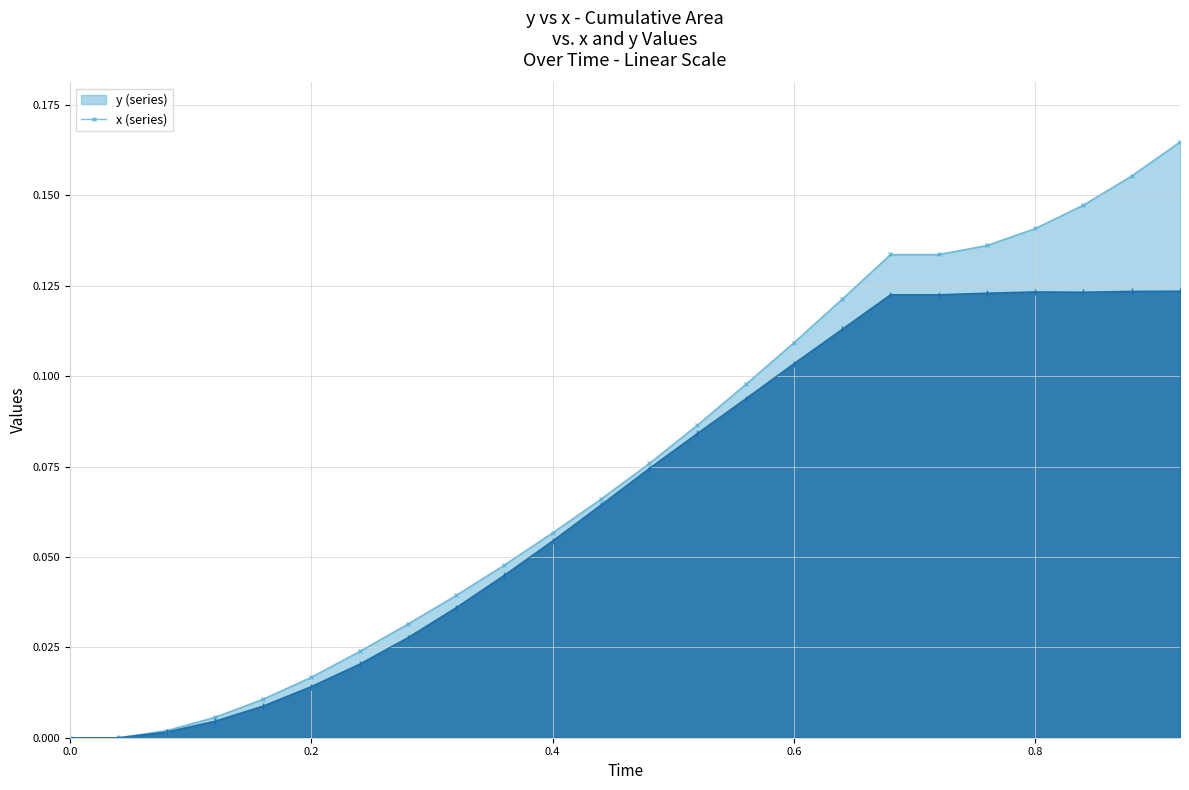

True or false: y - line and x - line intersect in this chart.

False